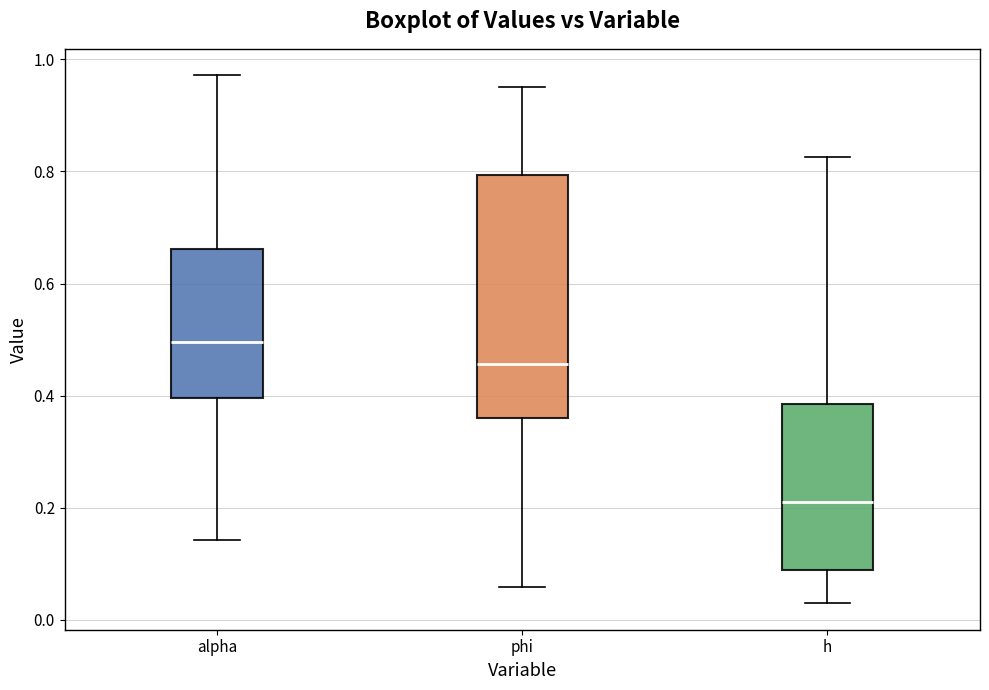

Which box has the lowest median line?

h